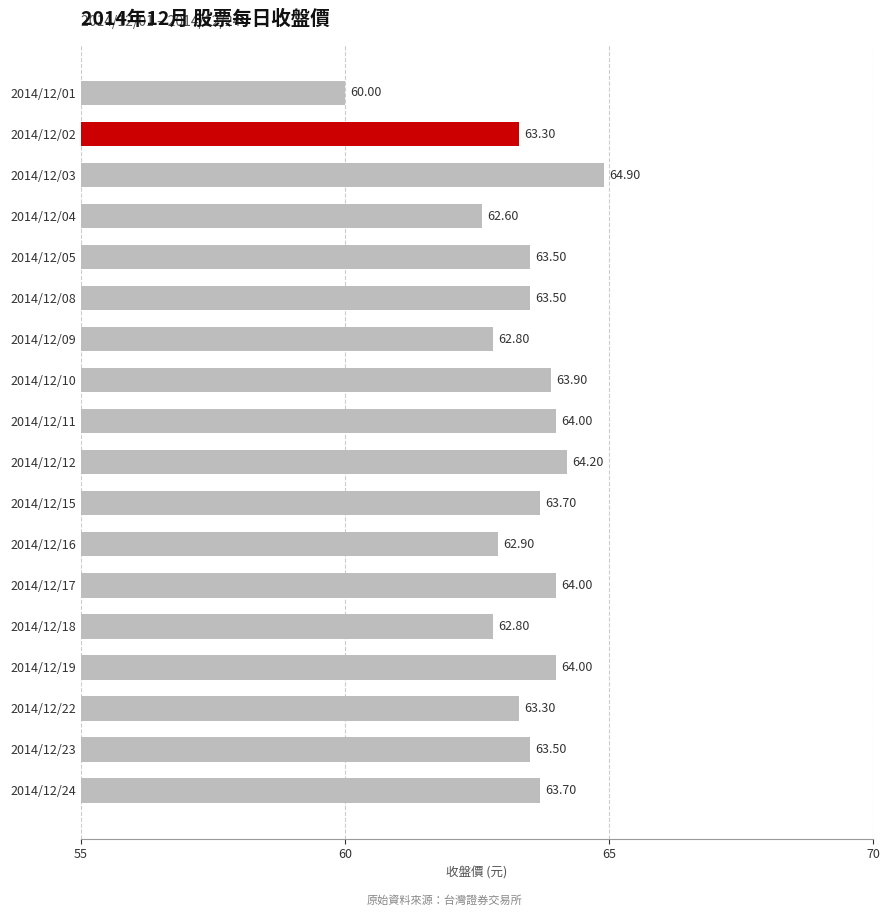

Between 2014/12/23 and 2014/12/09, which is larger?

2014/12/23